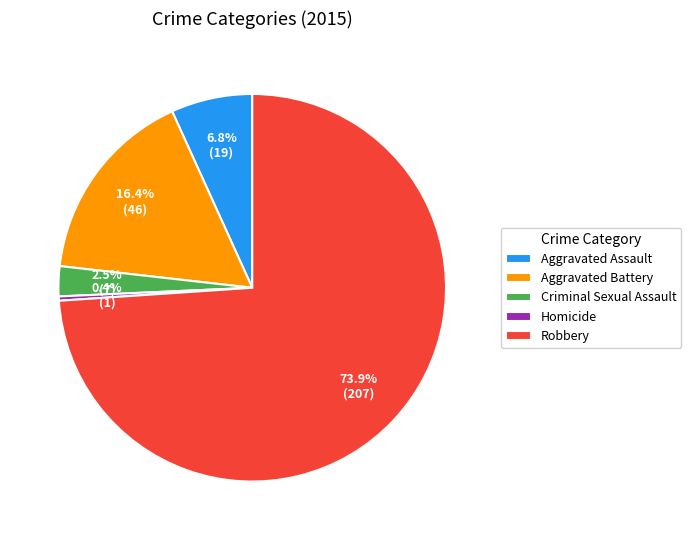

Does any single category account for the majority?

Yes